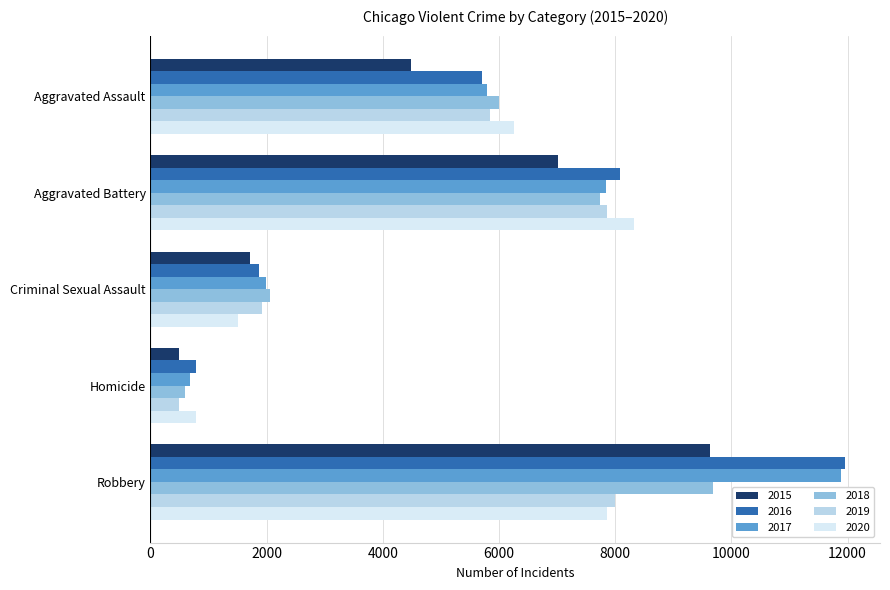

List the labels in order of 2015 value, smallest first.

Homicide, Criminal Sexual Assault, Aggravated Assault, Aggravated Battery, Robbery